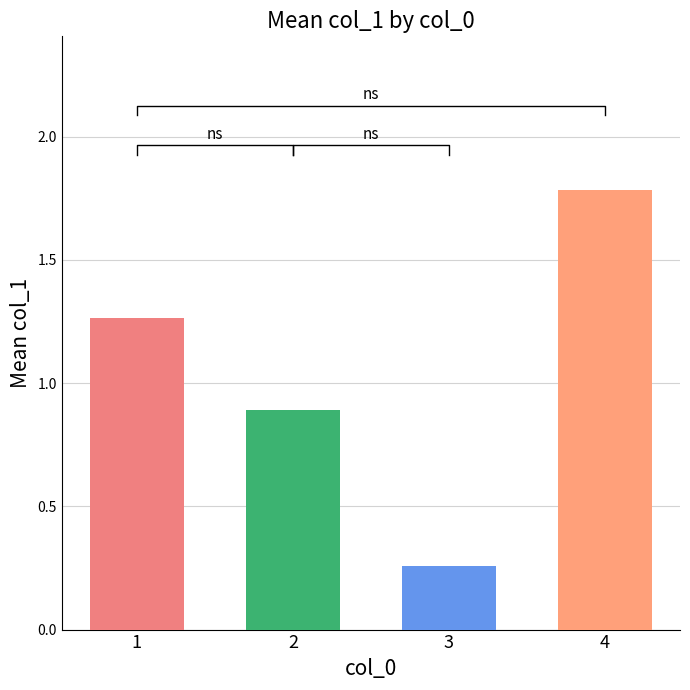

Does the chart contain any negative values?

No